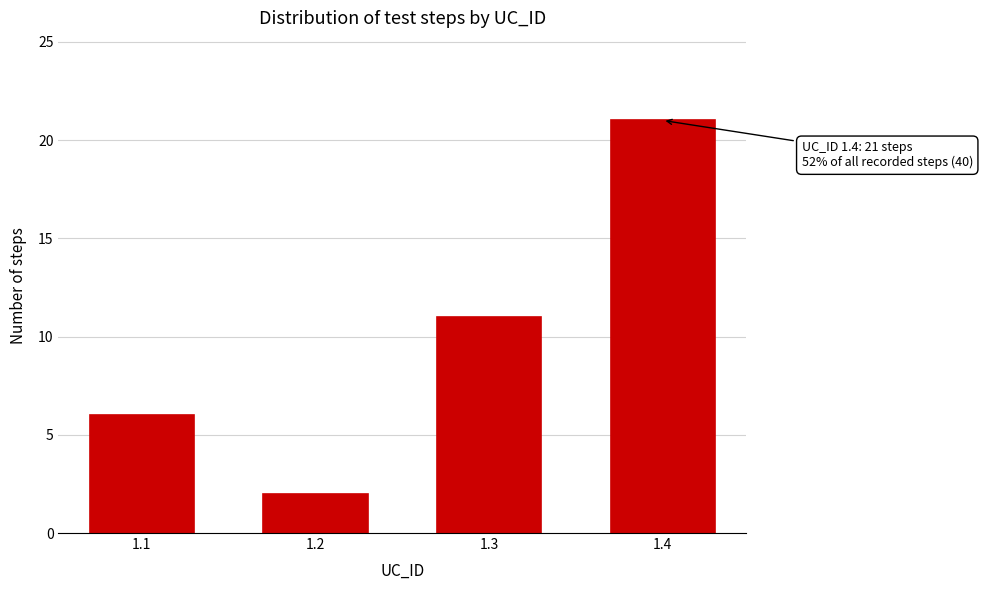

Reading left to right, list all the values displayed in this chart.

6	2	11	21